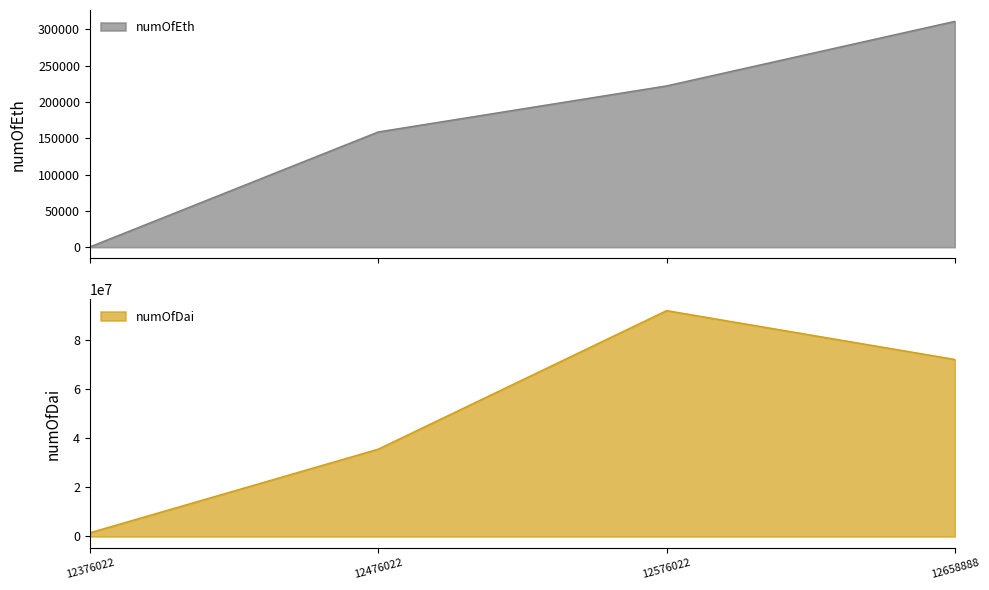

At 12576022, list the series in order from largest to smallest.

numOfDai, numOfEth